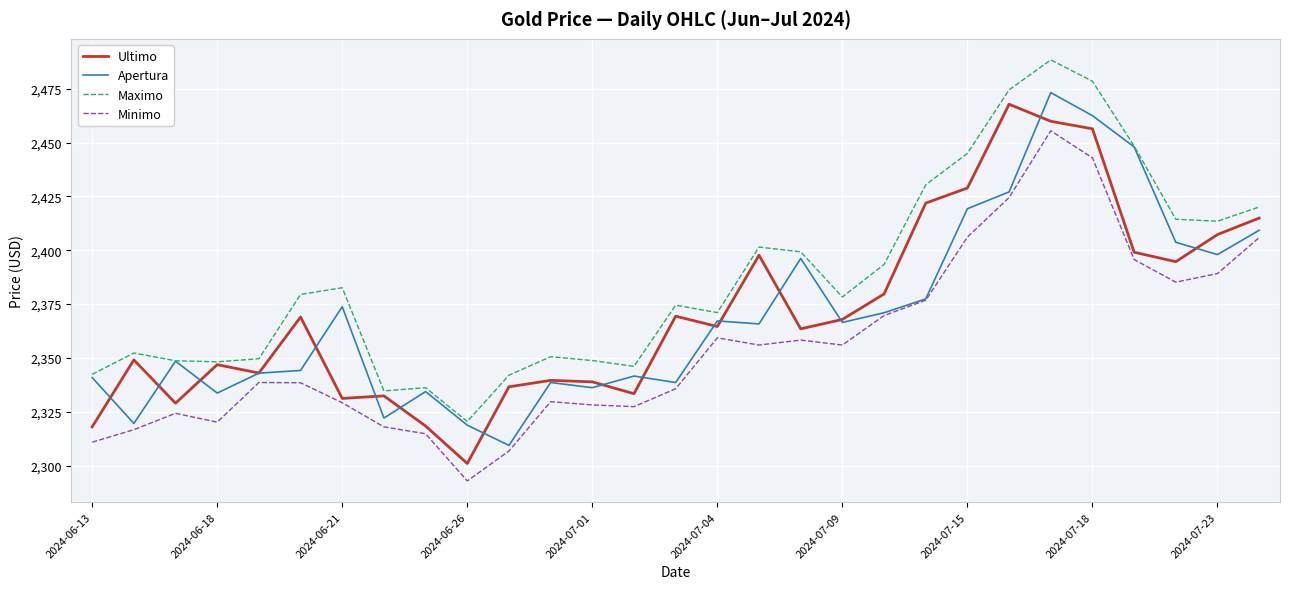

What is the minimum value for Apertura?

2309.4